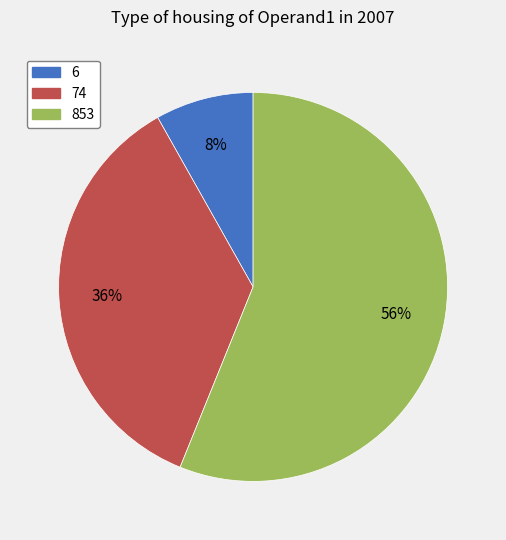

Combined, do 74 and 6 account for over 50%?

No